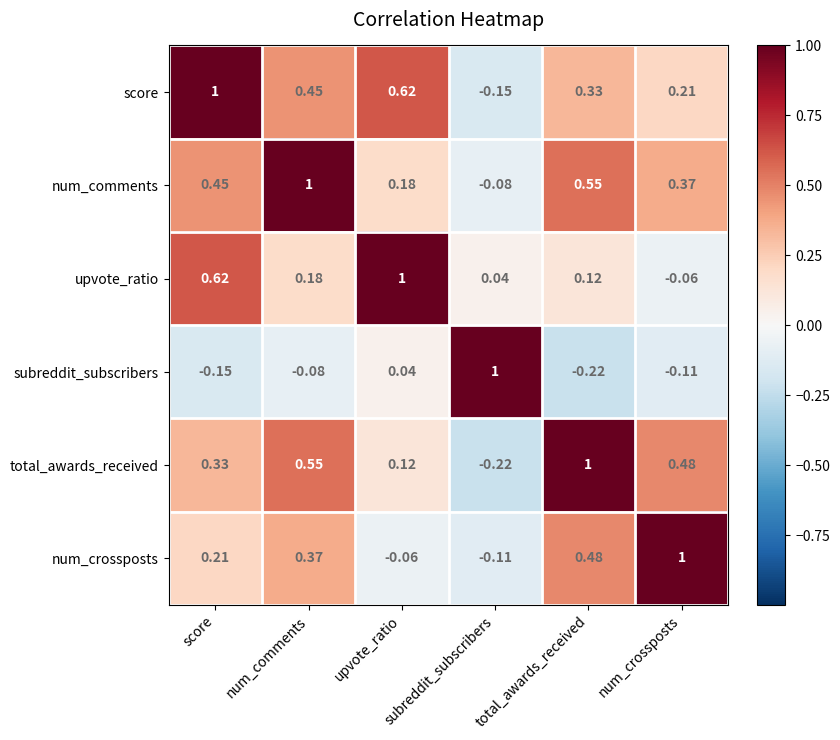

List the labels in order of upvote_ratio value, smallest first.

num_crossposts, subreddit_subscribers, total_awards_received, num_comments, score, upvote_ratio